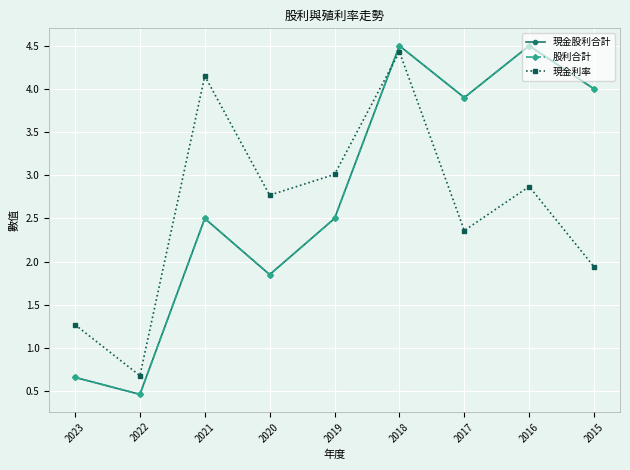

True or false: 現金股利合計 and 股利合計 cross at least once.

False